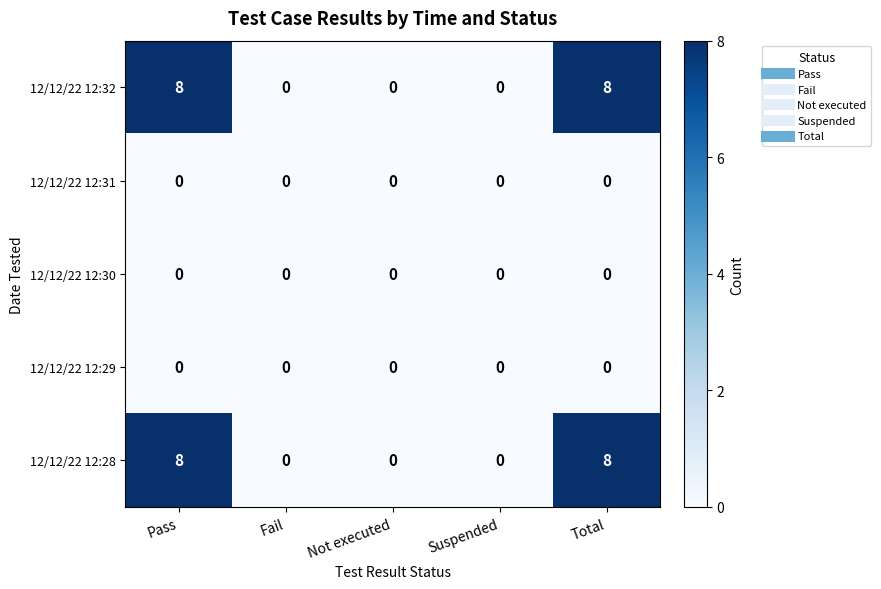

Is it true that 12/12/22 12:29 equals 0 at Not executed?

True